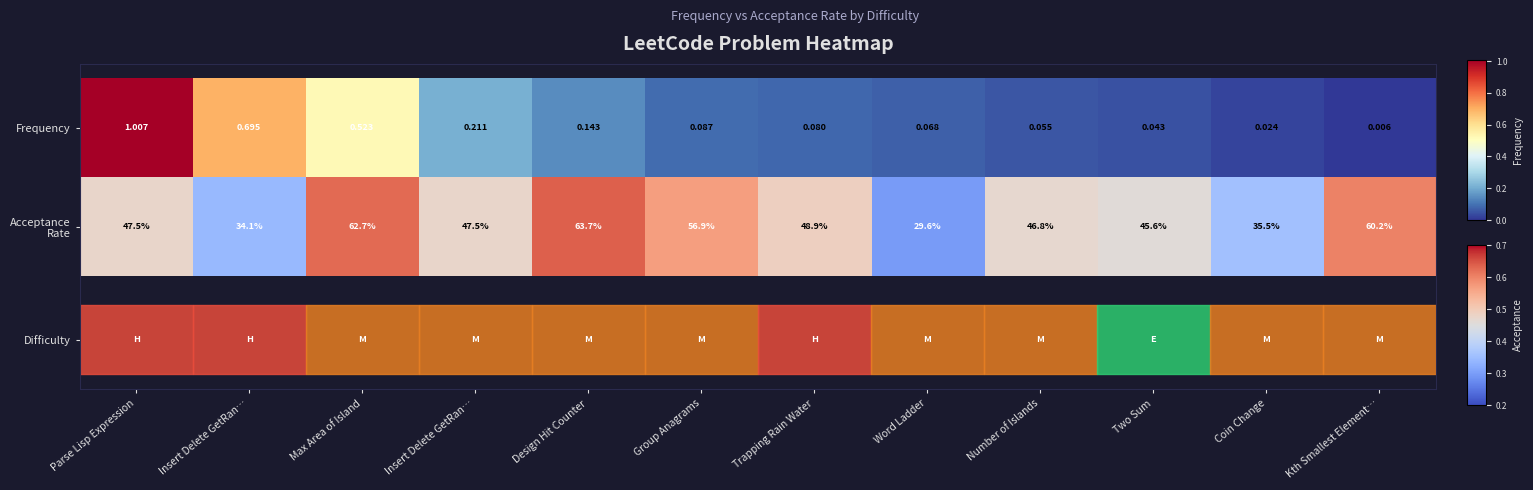

What is the minimum value shown in the chart?

0.3